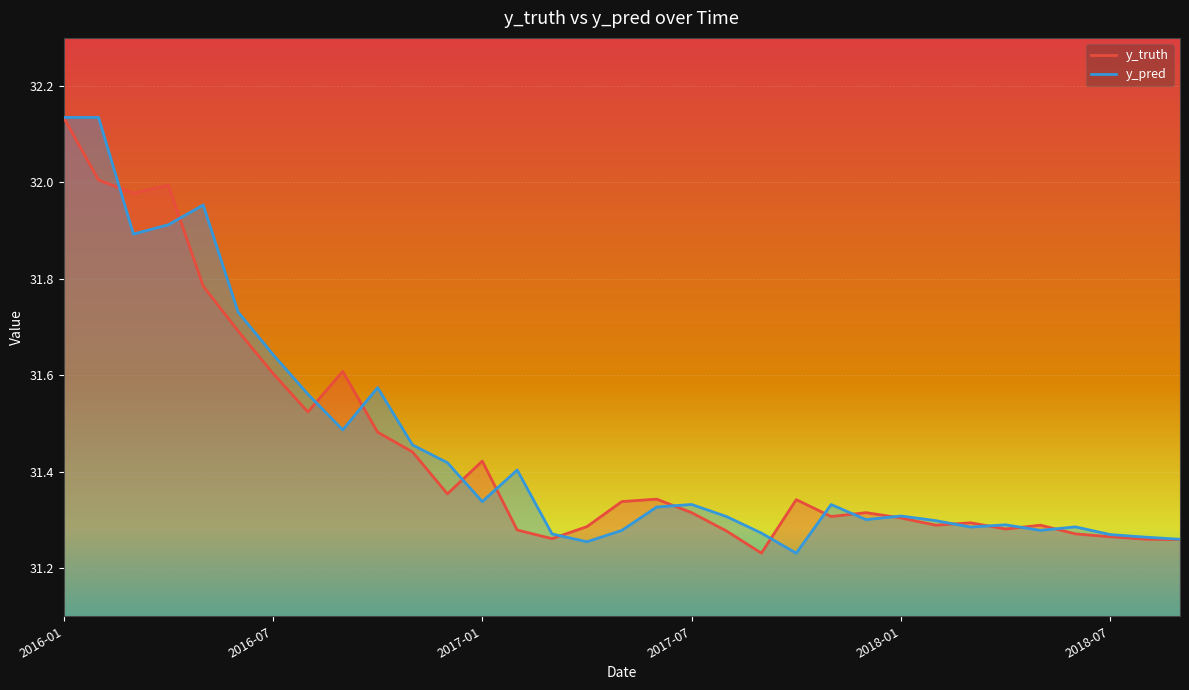

Reading left to right, transcribe all the data shown in this chart.

y_truth: 32.1	32.0	32.0	32.0	31.8	31.7	31.6	31.5	31.6	31.5	31.4	31.4	31.4	31.3	31.3	31.3	31.3	31.3	31.3	31.3	31.2	31.3	31.3	31.3	31.3	31.3	31.3	31.3	31.3	31.3	31.3	31.3	31.3
y_pred: 32.1	32.1	31.9	31.9	32.0	31.7	31.6	31.6	31.5	31.6	31.5	31.4	31.3	31.4	31.3	31.3	31.3	31.3	31.3	31.3	31.3	31.2	31.3	31.3	31.3	31.3	31.3	31.3	31.3	31.3	31.3	31.3	31.3